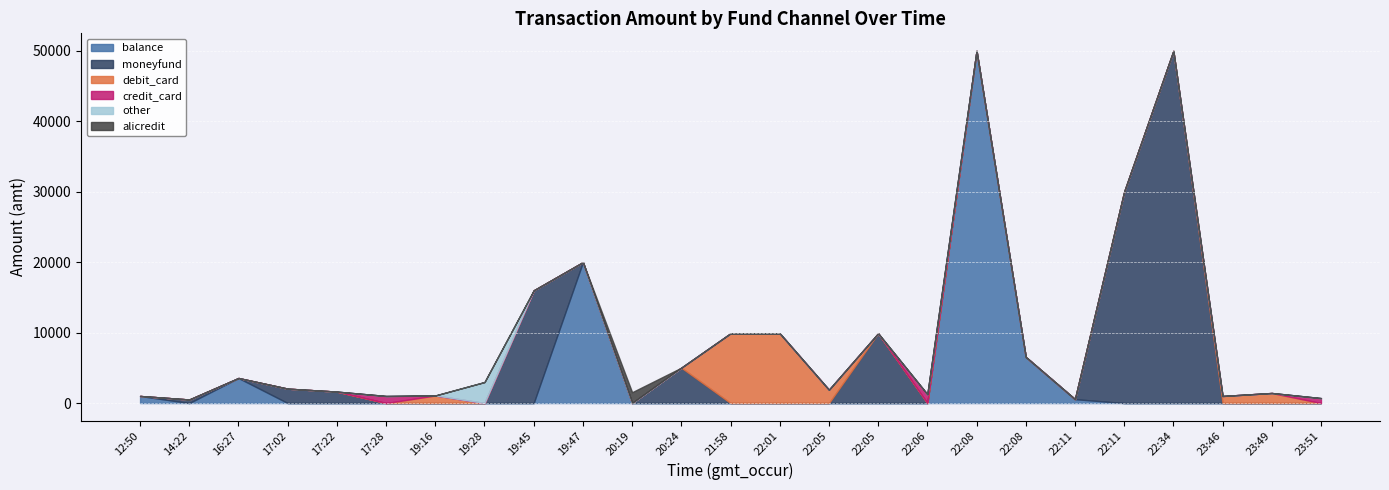

At how many categories does at least one series exceed 47597?

2